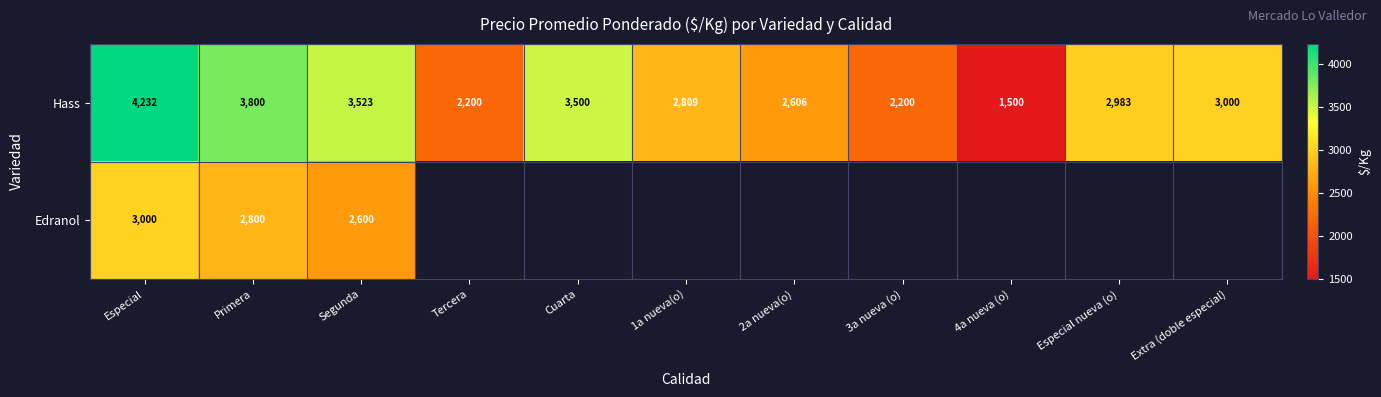

At which category is the sum across all series the highest?

Especial